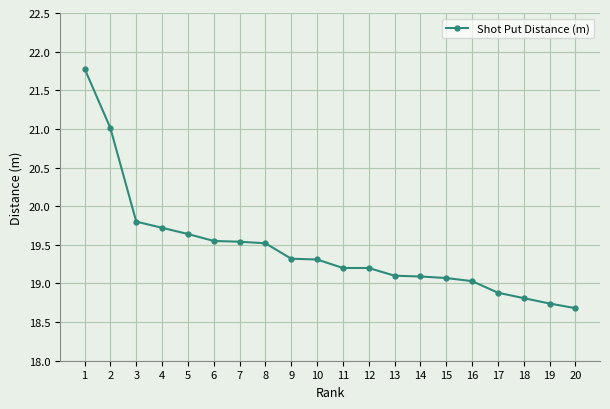

What is the greatest value displayed?

21.8